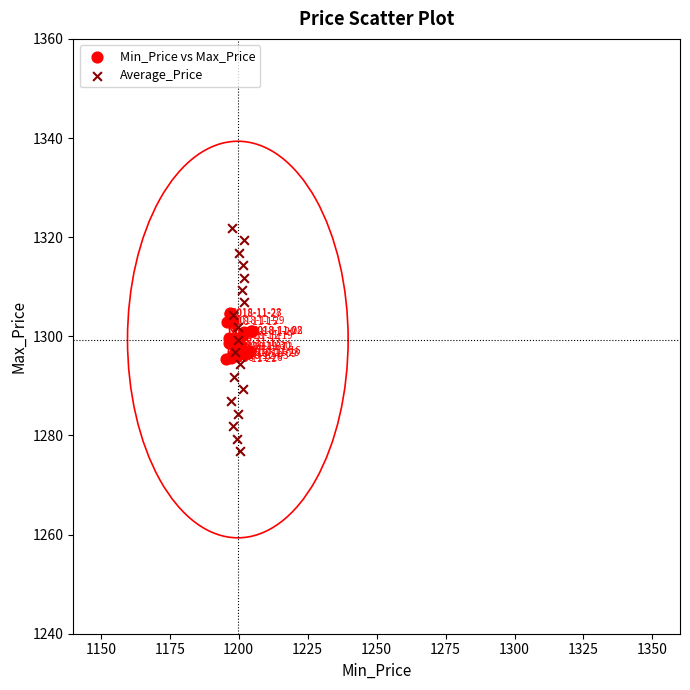

Which series reaches the maximum Y coordinate?

Average_Price